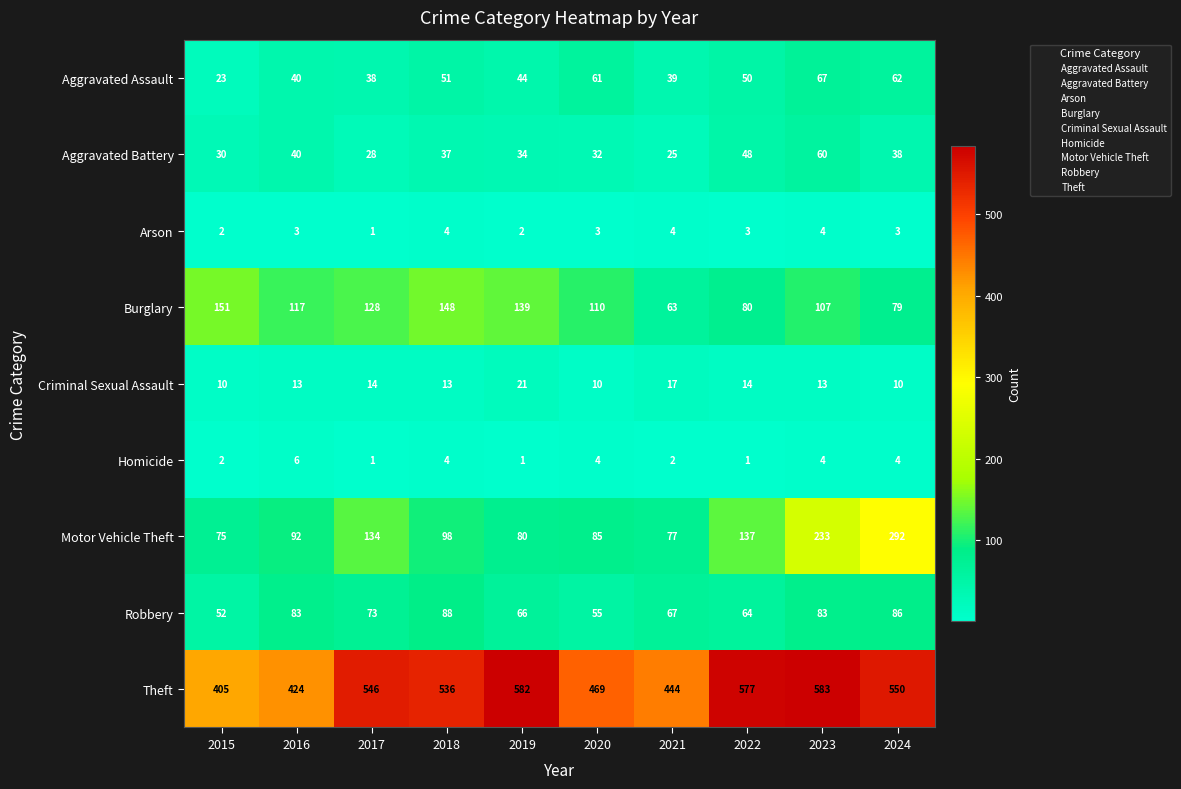

What is the maximum value shown in the chart?

583